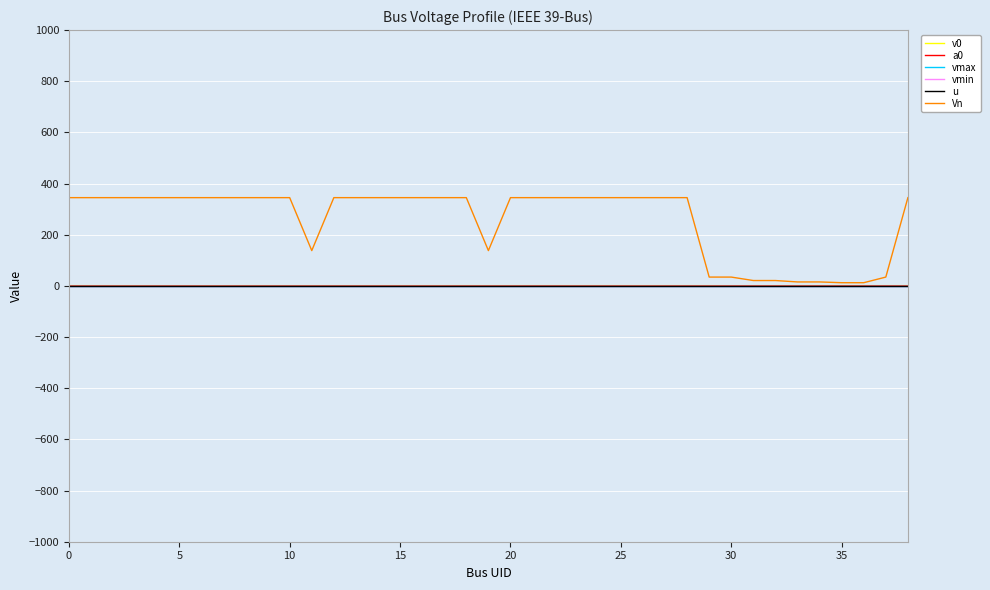

Which series has the largest total across all categories?

Vn